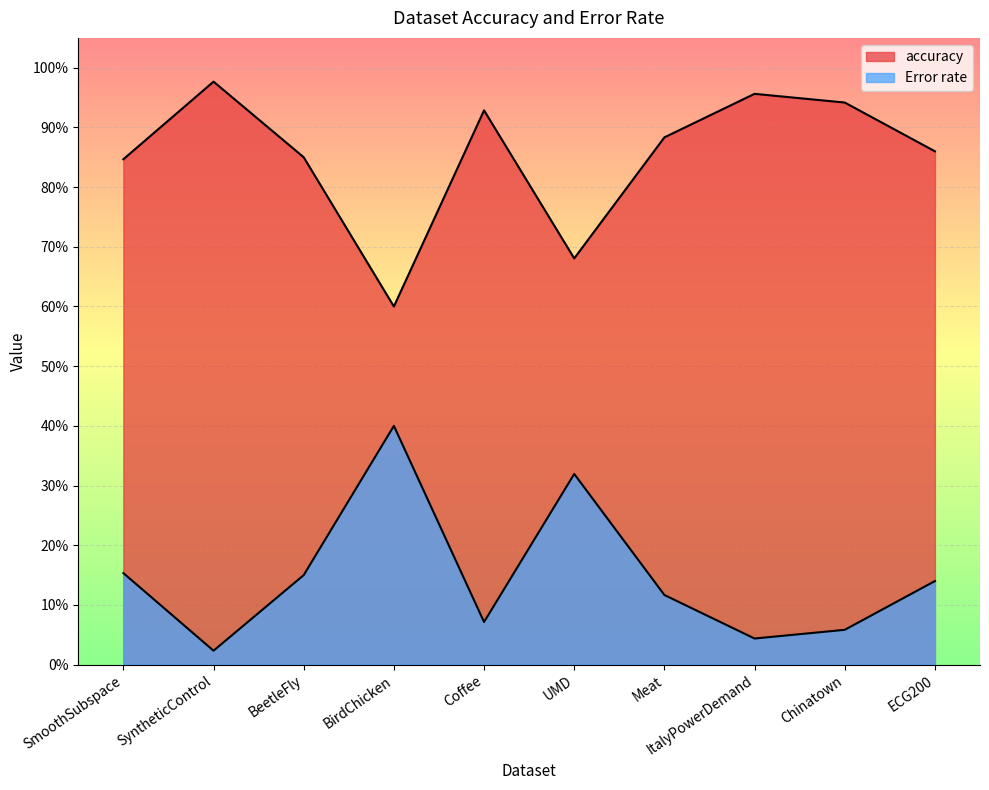

Is the value of Error rate at SmoothSubspace greater than the value of accuracy at Coffee?

No